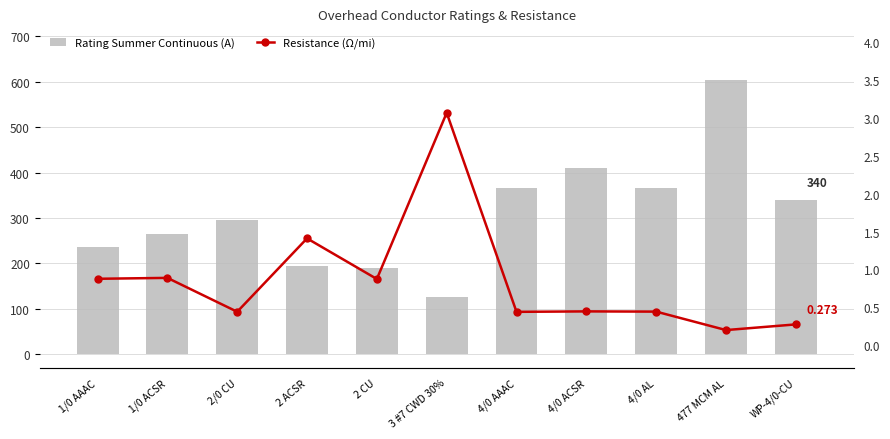

Rank the series by their maximum value, from lowest to highest.

Resistance (Ω/mi), Rating Summer Continuous (A)